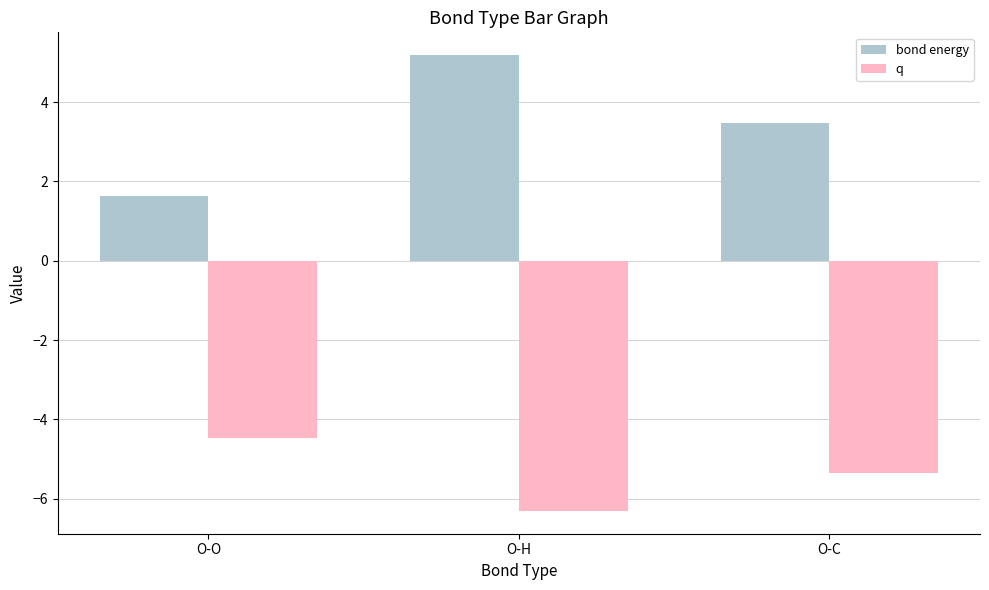

What is the total value across all series at O-O?

-2.8